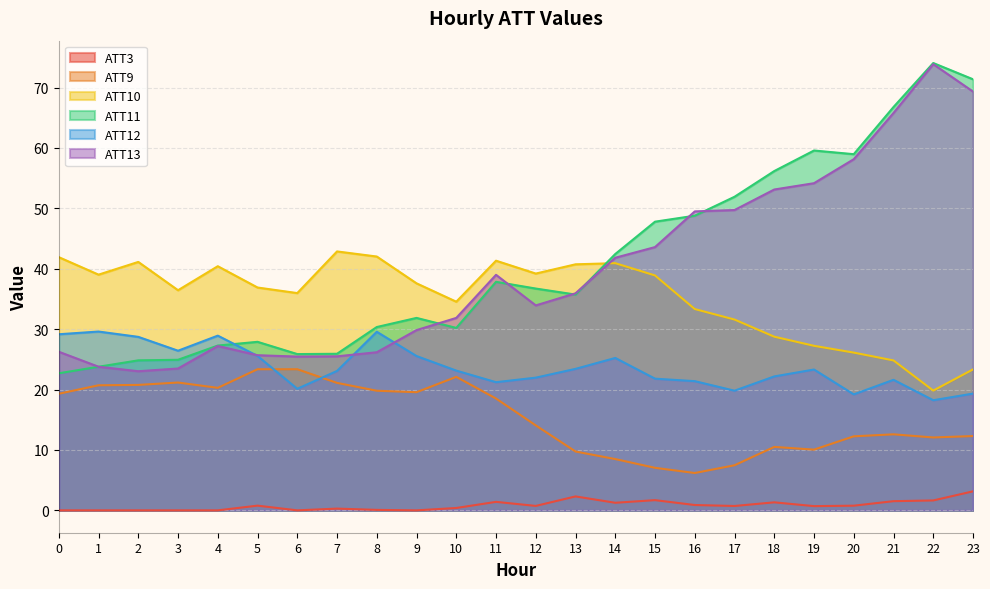

True or false: ATT11 has a value of 5.0 at 1.

False